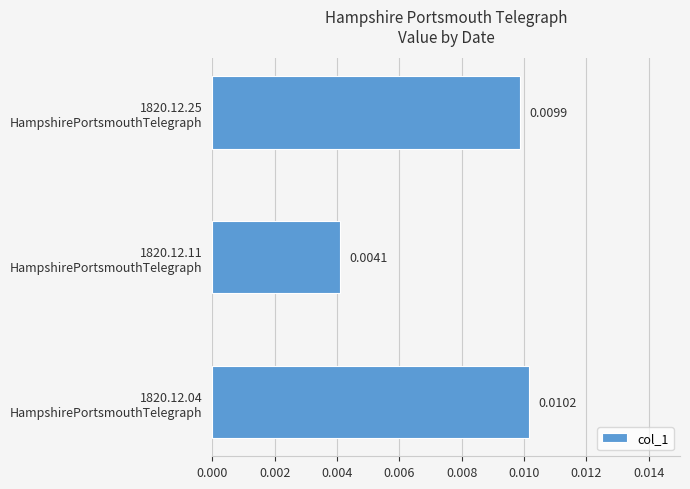

How many bars are there in total?

3